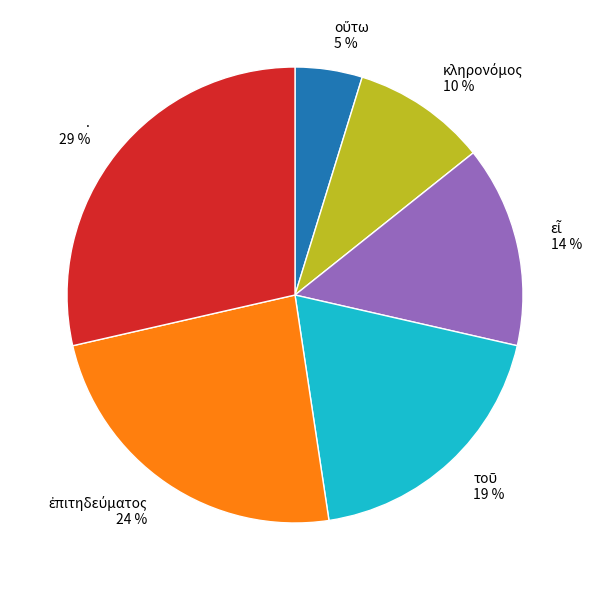

Count the number of slices in the pie.

6